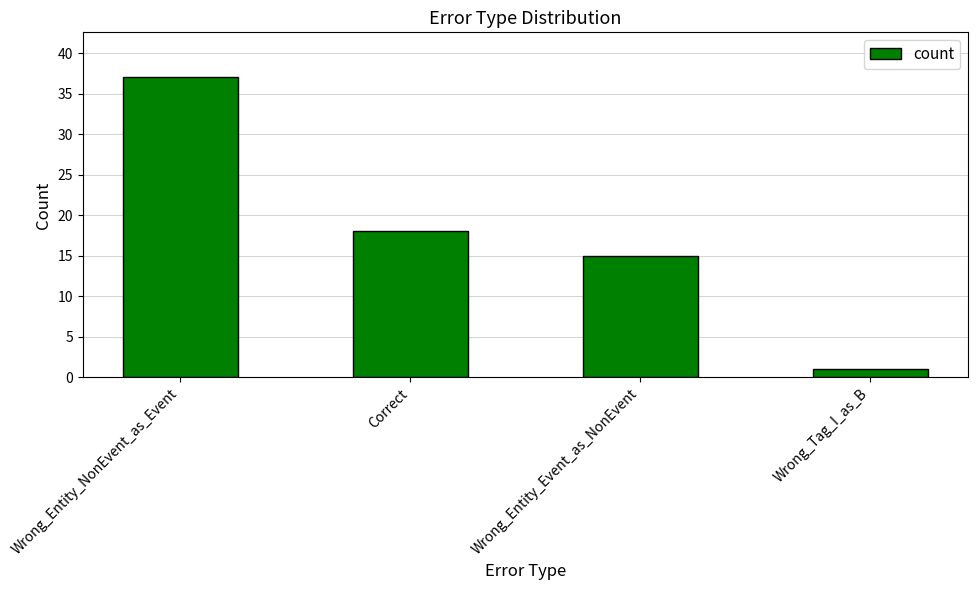

At which label does the data first exceed 18?

Wrong_Entity_NonEvent_as_Event